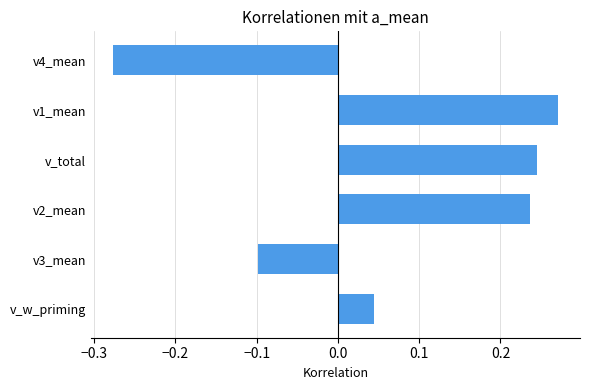

At which label is the value closest to 0?

v_w_priming